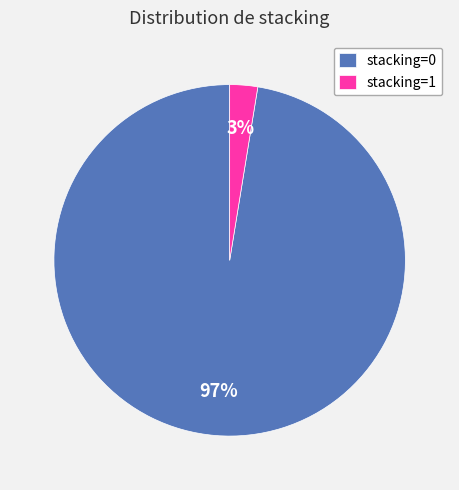

What is the majority slice?

stacking=0